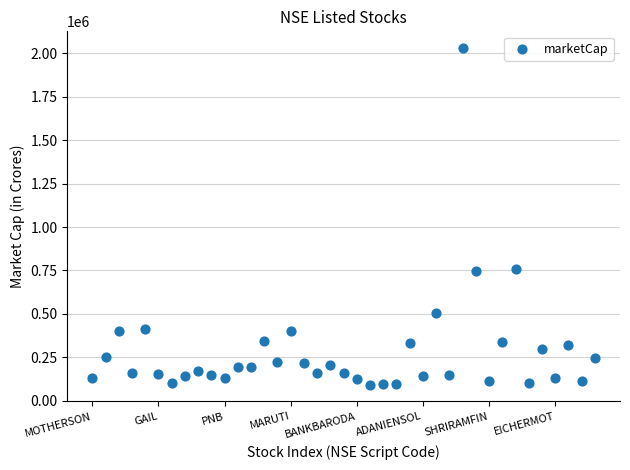

What is the range of Y values (max minus min)?

1935284.0